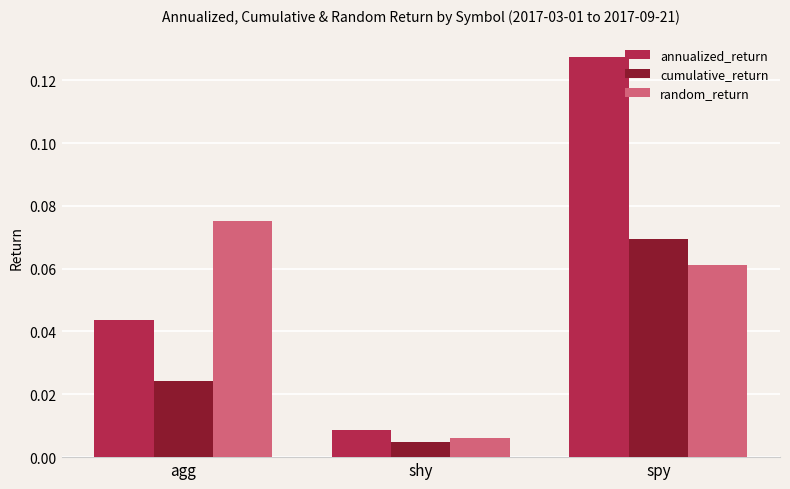

Is it true that cumulative_return equals 0.0 at spy?

False